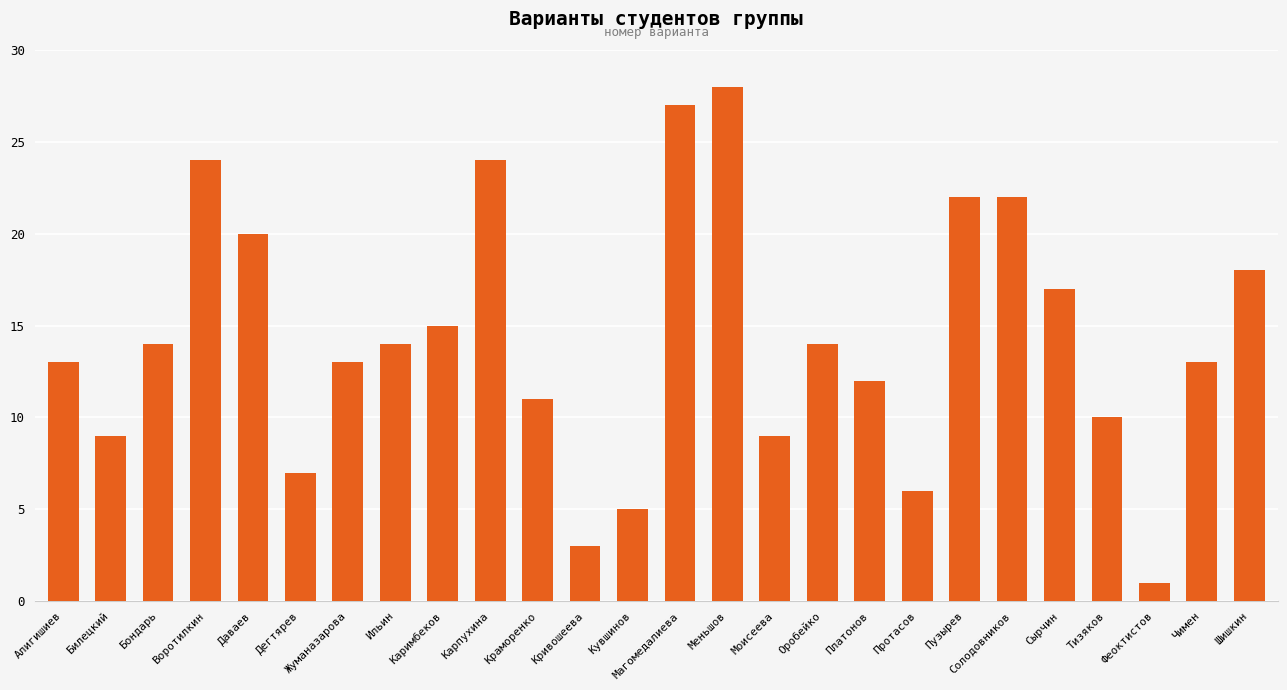

What is the difference between the maximum and second lowest values?

25